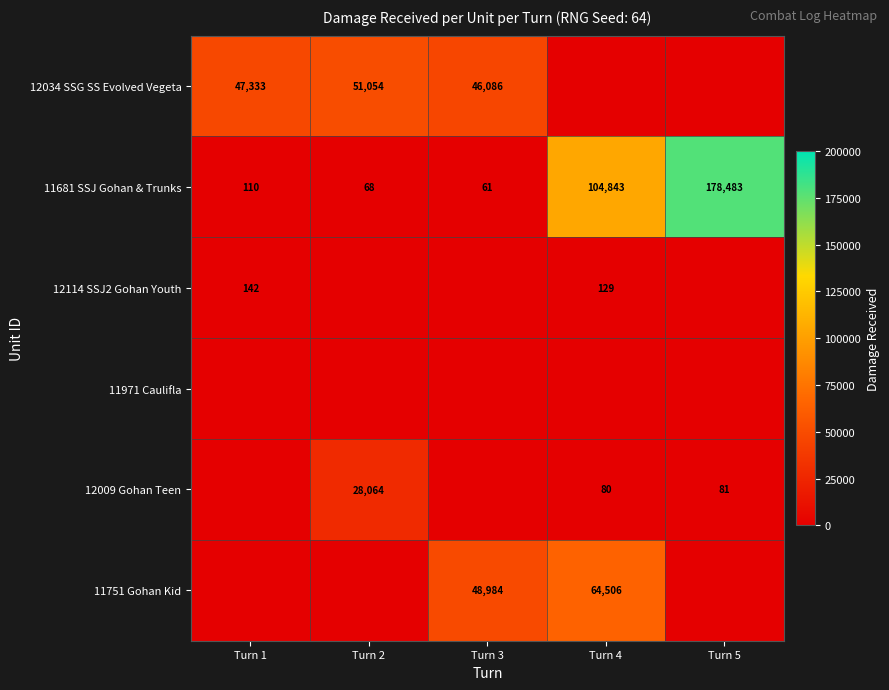

Which label corresponds to the smallest value in the chart?

Turn 4